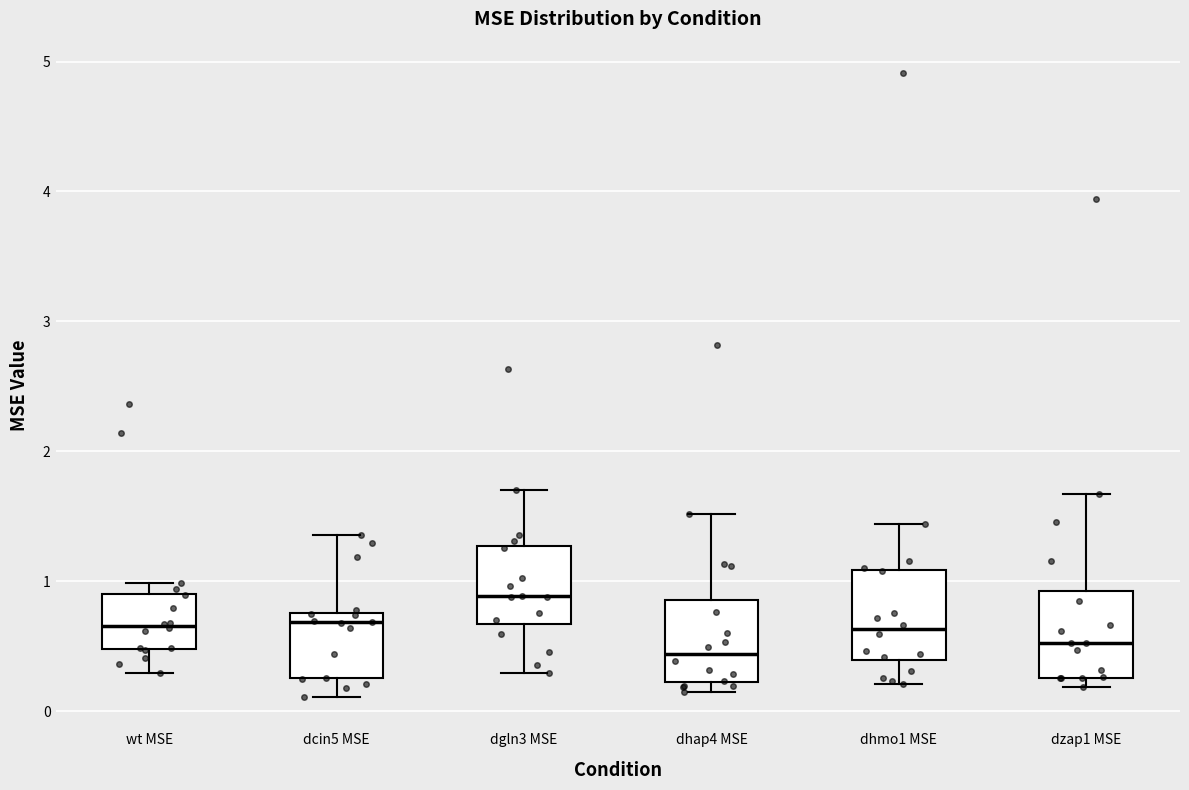

Where is the upper edge of the box for dzap1 MSE on the y-axis? The values are not printed on the chart, so give them approximately, as read against the axis.

0.9